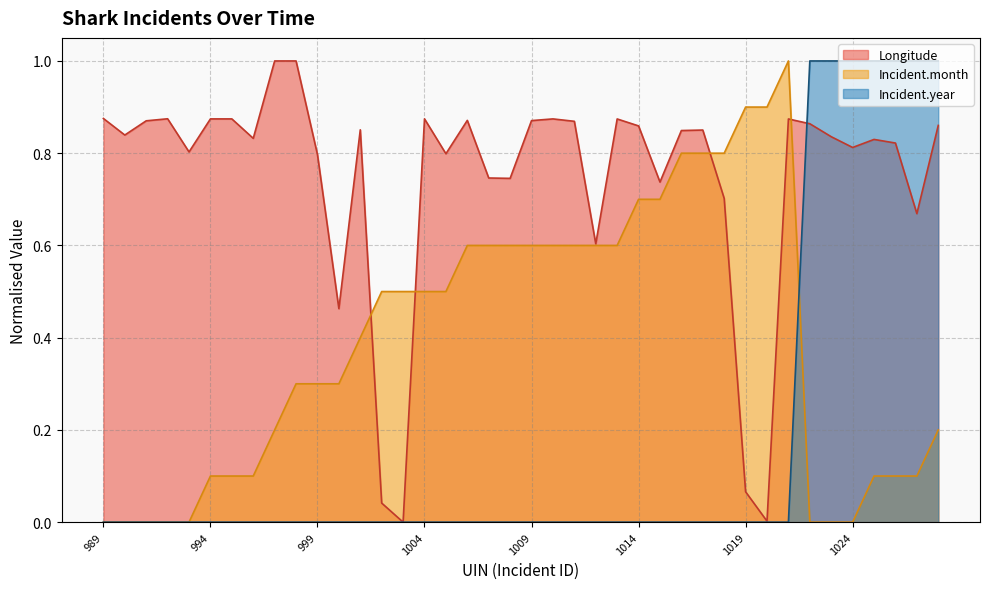

What is the sum of the Longitude values at 1001 and 1026?

1.7